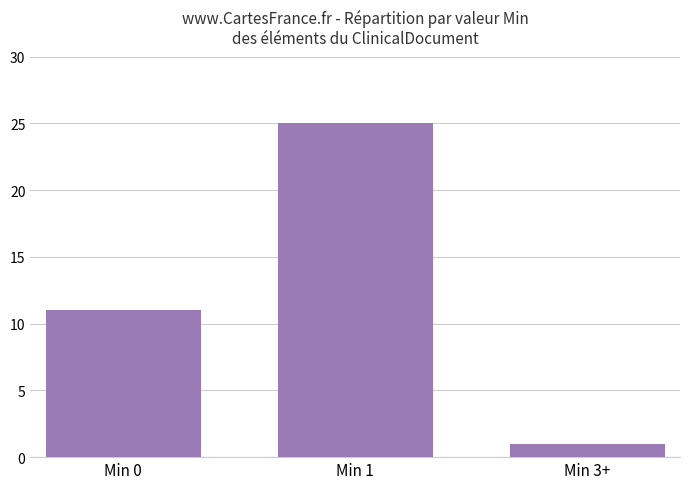

What is the maximum value shown in the chart?

25